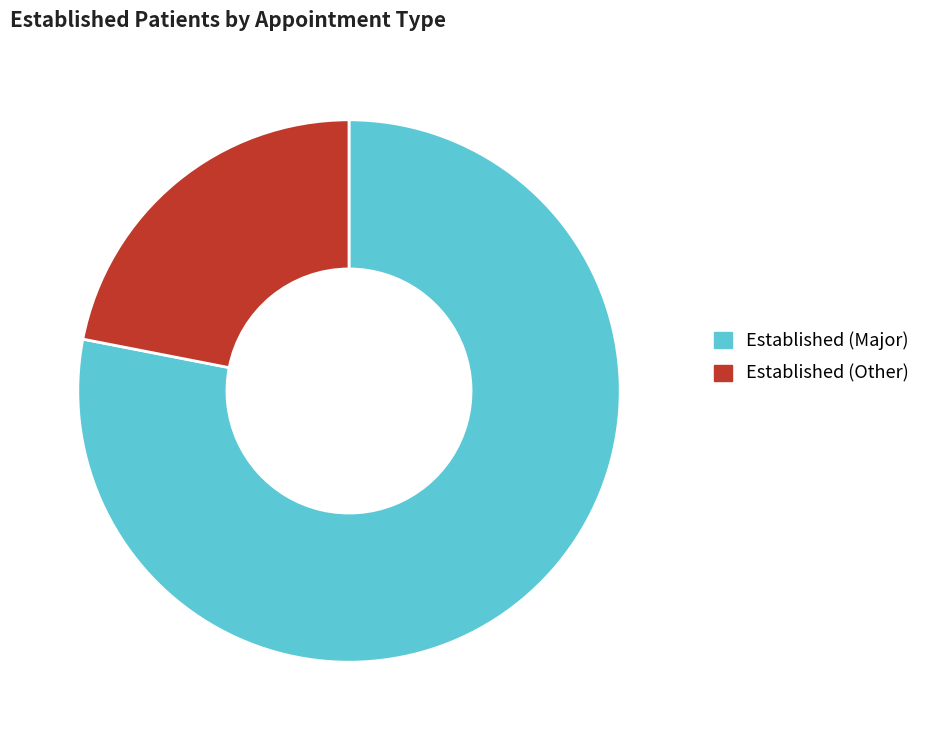

Is the sum of Established (Major) and Established (Other) greater than half?

Yes